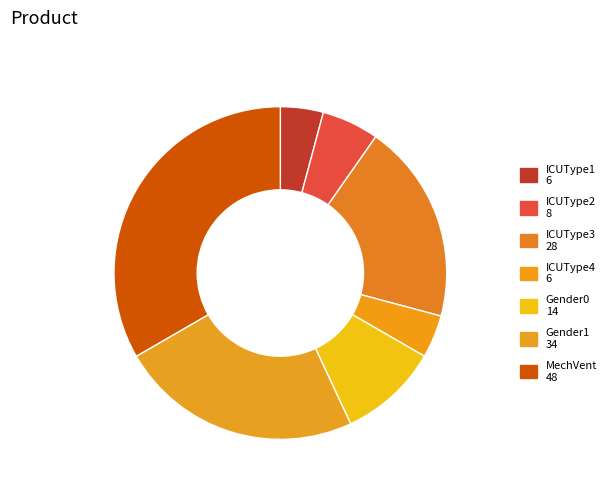

Does Gender1 represent more than half of the total?

No